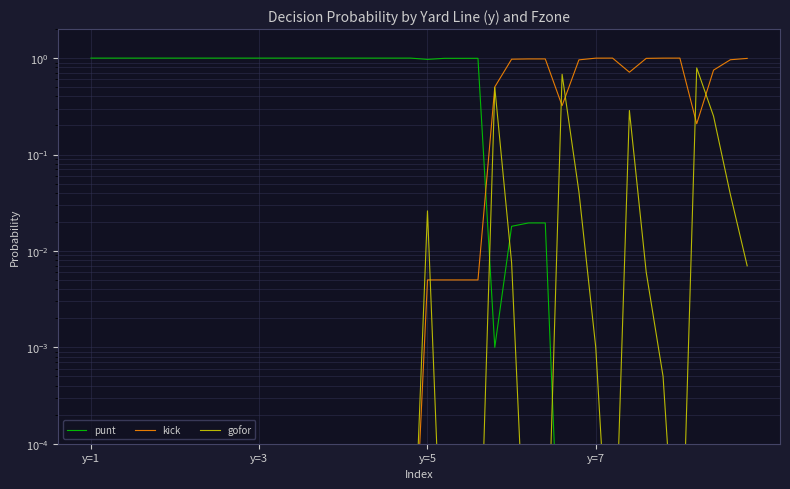

What is the sum of all punt values?

24.0